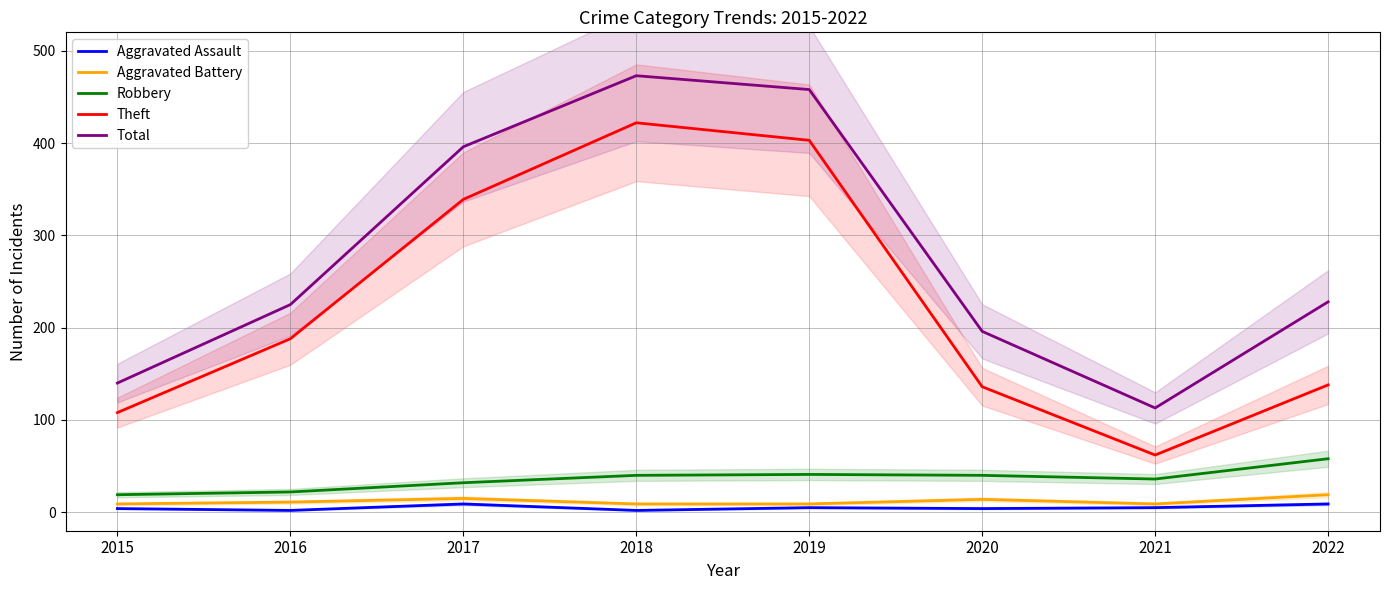

True or false: Aggravated Battery and Theft intersect in this chart.

False